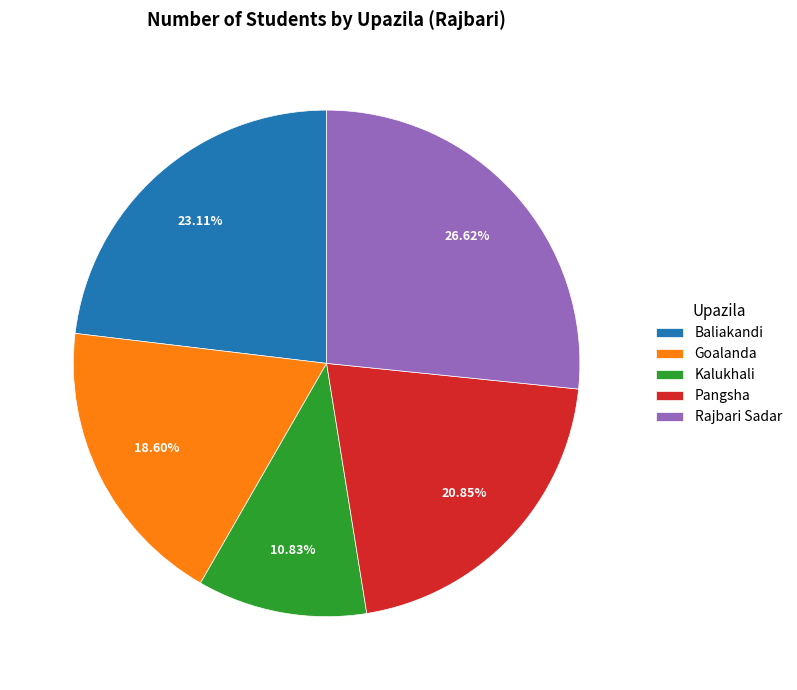

To the nearest percent, what percentage of the pie is Pangsha?

21%